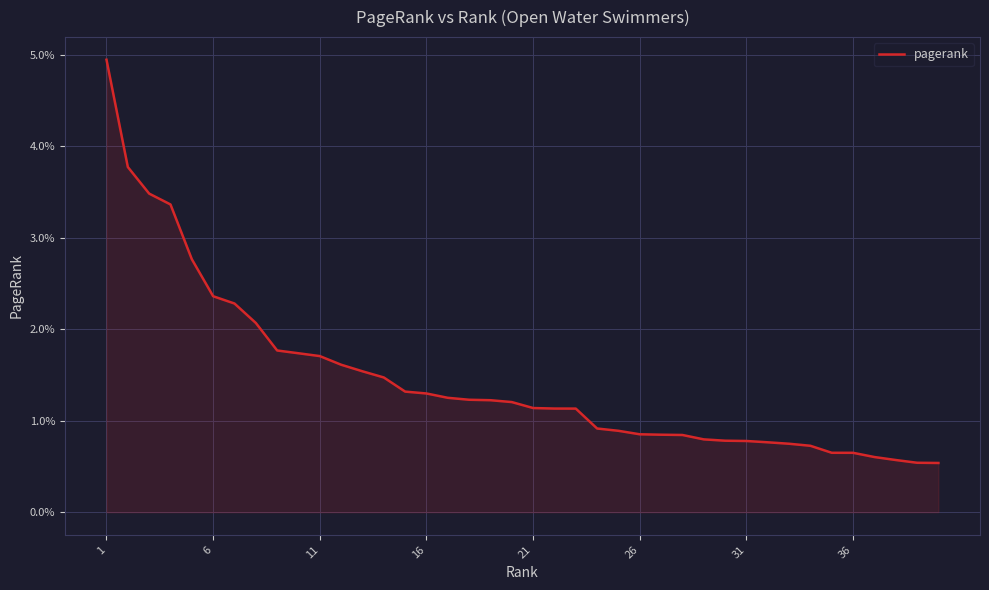

True or false: the data has more than 2 interior local peaks.

False